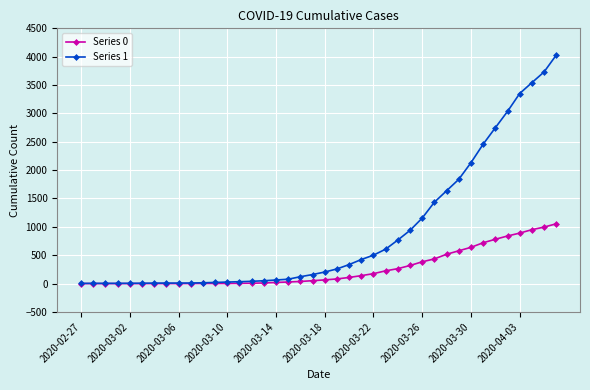

Which series has the largest total across all categories?

Series 1